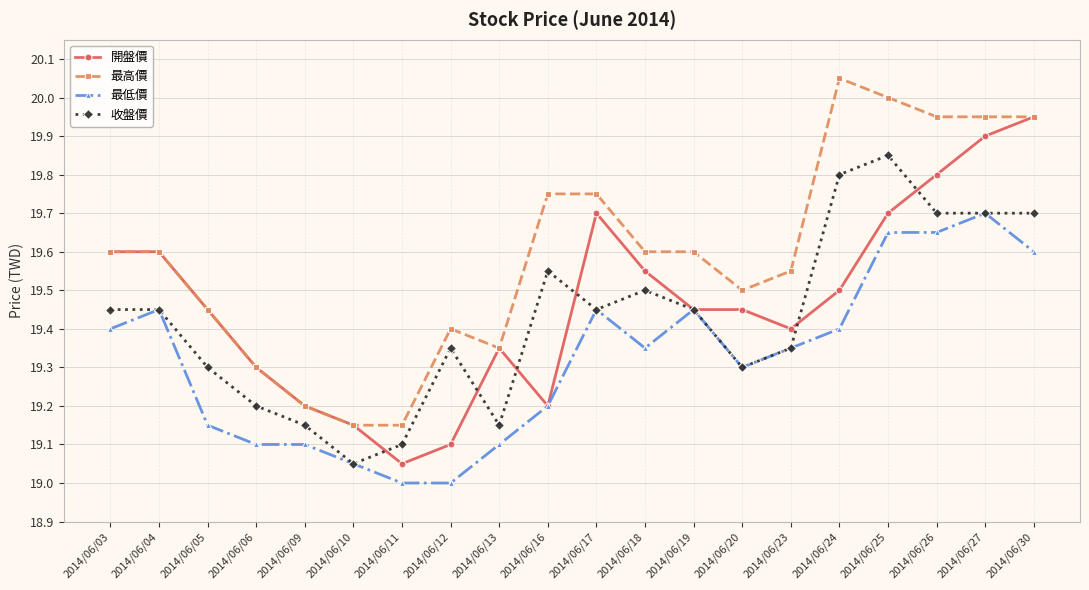

Between 2014/06/11 and 2014/06/27, which series saw the biggest shift?

開盤價